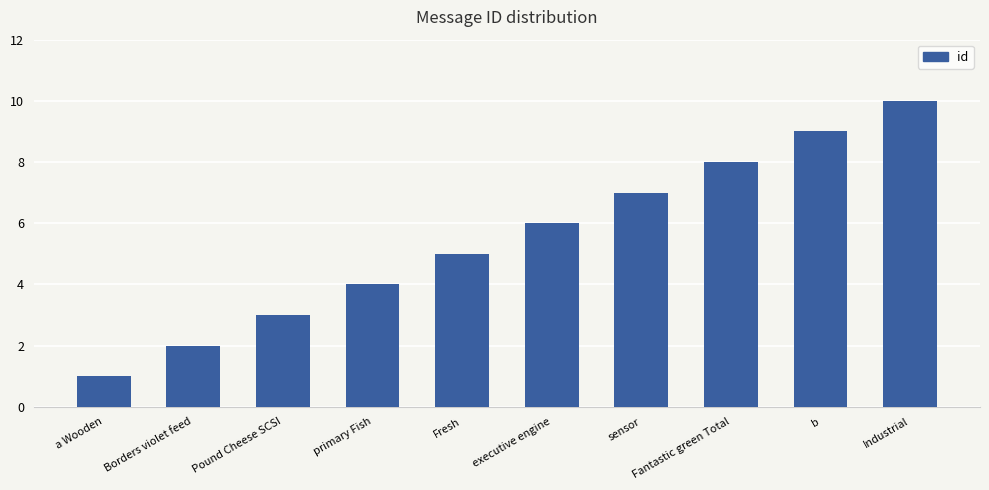

What is the sum of the values at primary Fish and sensor?

11